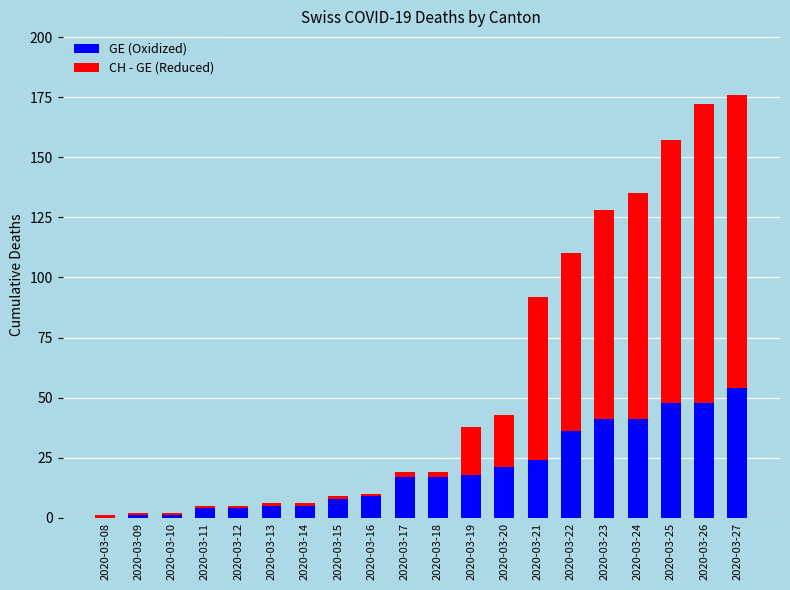

Where is GE (Oxidized) nearest to the value 27?

2020-03-21